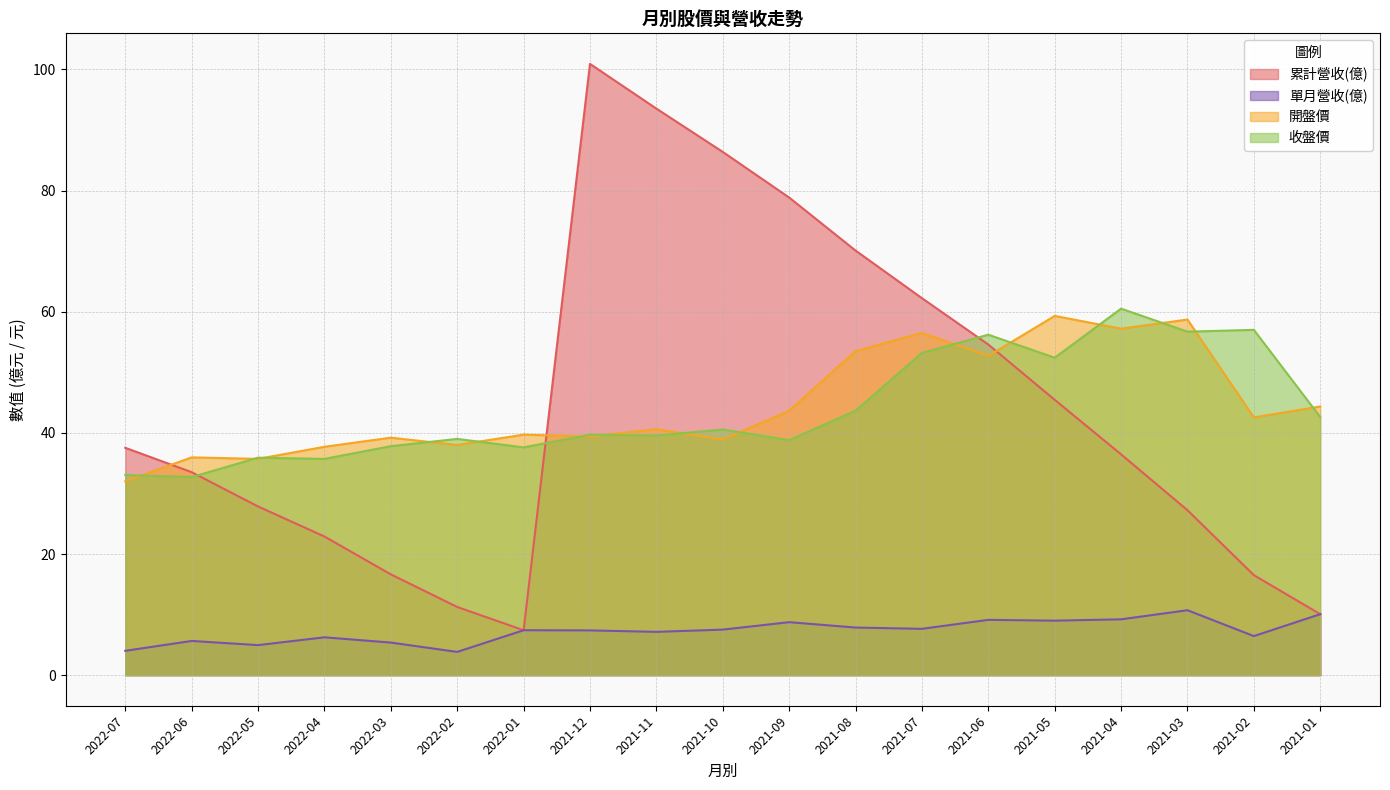

Reading left to right, list all the values displayed in this chart.

累計營收(億): 2022-07=37.5	2022-06=33.5	2022-05=27.9	2022-04=22.9	2022-03=16.6	2022-02=11.3	2022-01=7.4	2021-12=100.9	2021-11=93.5	2021-10=86.4	2021-09=78.8	2021-08=70.1	2021-07=62.2	2021-06=54.6	2021-05=45.5	2021-04=36.5	2021-03=27.2	2021-02=16.5	2021-01=10.1
單月營收(億): 2022-07=4.0	2022-06=5.7	2022-05=5.0	2022-04=6.2	2022-03=5.4	2022-02=3.8	2022-01=7.4	2021-12=7.4	2021-11=7.2	2021-10=7.5	2021-09=8.8	2021-08=7.9	2021-07=7.7	2021-06=9.1	2021-05=9.0	2021-04=9.2	2021-03=10.7	2021-02=6.5	2021-01=10.1
開盤價: 2022-07=32.0	2022-06=36.0	2022-05=35.7	2022-04=37.7	2022-03=39.2	2022-02=38.0	2022-01=39.7	2021-12=39.4	2021-11=40.6	2021-10=38.9	2021-09=43.6	2021-08=53.5	2021-07=56.5	2021-06=52.7	2021-05=59.3	2021-04=57.2	2021-03=58.7	2021-02=42.5	2021-01=44.4
收盤價: 2022-07=33.0	2022-06=32.7	2022-05=35.9	2022-04=35.7	2022-03=37.8	2022-02=39.0	2022-01=37.6	2021-12=39.7	2021-11=39.5	2021-10=40.5	2021-09=38.8	2021-08=43.6	2021-07=53.2	2021-06=56.2	2021-05=52.4	2021-04=60.5	2021-03=56.7	2021-02=57.0	2021-01=42.6